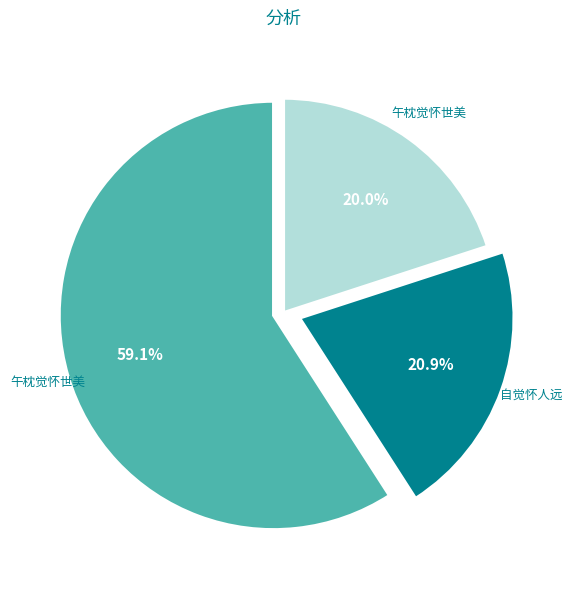

How many segments does this pie chart have?

3